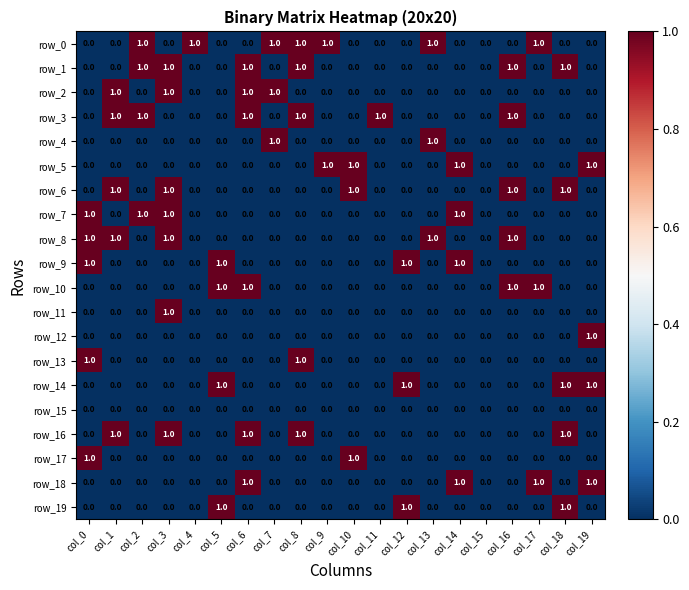

What is the total value across all series at col_18?

5